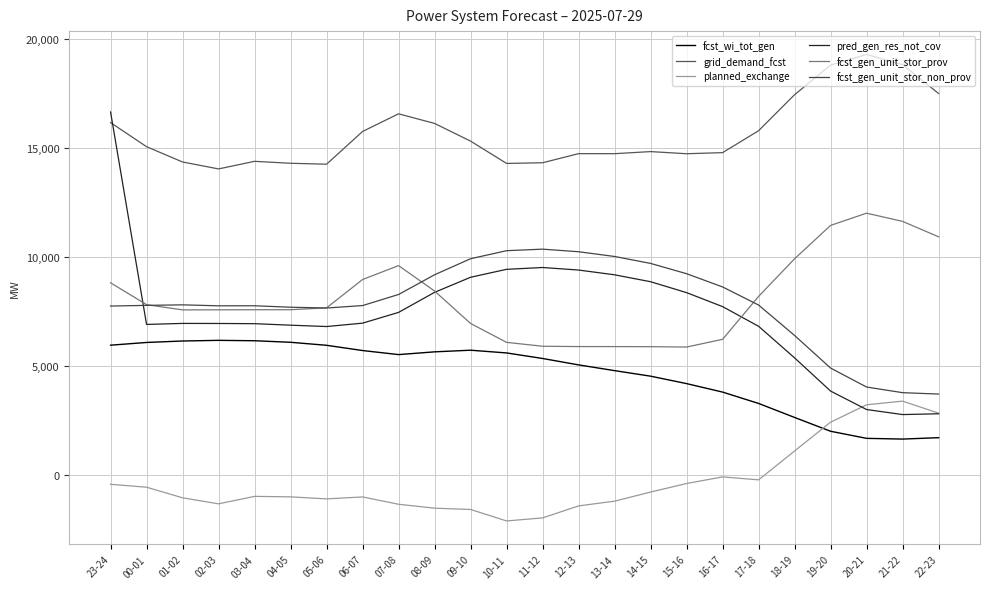

Reading right to left, list all the values displayed in this chart.

fcst_wi_tot_gen: 22-23=1723	21-22=1659	20-21=1692	19-20=2017	18-19=2650	17-18=3292	16-17=3813	15-16=4201	14-15=4542	13-14=4796	12-13=5059	11-12=5353	10-11=5607	09-10=5732	08-09=5657	07-08=5531	06-07=5717	05-06=5957	04-05=6095	03-04=6166	02-03=6184	01-02=6154	00-01=6087	23-24=5962
grid_demand_fcst: 22-23=17498	21-22=18820	20-21=19288	19-20=18798	18-19=17443	17-18=15792	16-17=14787	15-16=14737	14-15=14835	13-14=14739	12-13=14741	11-12=14323	10-11=14293	09-10=15315	08-09=16126	07-08=16566	06-07=15757	05-06=14257	04-05=14300	03-04=14389	02-03=14041	01-02=14358	00-01=15060	23-24=16164
planned_exchange: 22-23=2847	21-22=3398	20-21=3231	19-20=2433	18-19=1113	17-18=-210	16-17=-75	15-16=-378	14-15=-769	13-14=-1187	12-13=-1404	11-12=-1954	10-11=-2093	09-10=-1568	08-09=-1508	07-08=-1329	06-07=-993	05-06=-1082	04-05=-989	03-04=-967	02-03=-1309	01-02=-1033	00-01=-547	23-24=-414
pred_gen_res_not_cov: 22-23=2819	21-22=2782	20-21=3013	19-20=3859	18-19=5380	17-18=6829	16-17=7730	15-16=8371	14-15=8871	13-14=9188	12-13=9406	11-12=9523	10-11=9439	09-10=9075	08-09=8384	07-08=7465	06-07=6972	05-06=6817	04-05=6879	03-04=6948	02-03=6957	01-02=6960	00-01=6914	23-24=16651
fcst_gen_unit_stor_prov: 22-23=10929	21-22=11636	20-21=12013	19-20=11452	18-19=9923	17-18=8199	16-17=6231	15-16=5877	14-15=5894	13-14=5898	12-13=5899	11-12=5913	10-11=6092	09-10=6958	08-09=8445	07-08=9609	06-07=8972	05-06=7673	04-05=7588	03-04=7587	02-03=7583	01-02=7580	00-01=7820	23-24=8822
fcst_gen_unit_stor_non_prov: 22-23=3722	21-22=3786	20-21=4044	19-20=4913	18-19=6407	17-18=7803	16-17=8632	15-16=9238	14-15=9710	13-14=10028	12-13=10245	11-12=10364	10-11=10293	09-10=9925	08-09=9190	07-08=8286	06-07=7778	05-06=7666	04-05=7702	03-04=7769	02-03=7767	01-02=7811	00-01=7787	23-24=7756